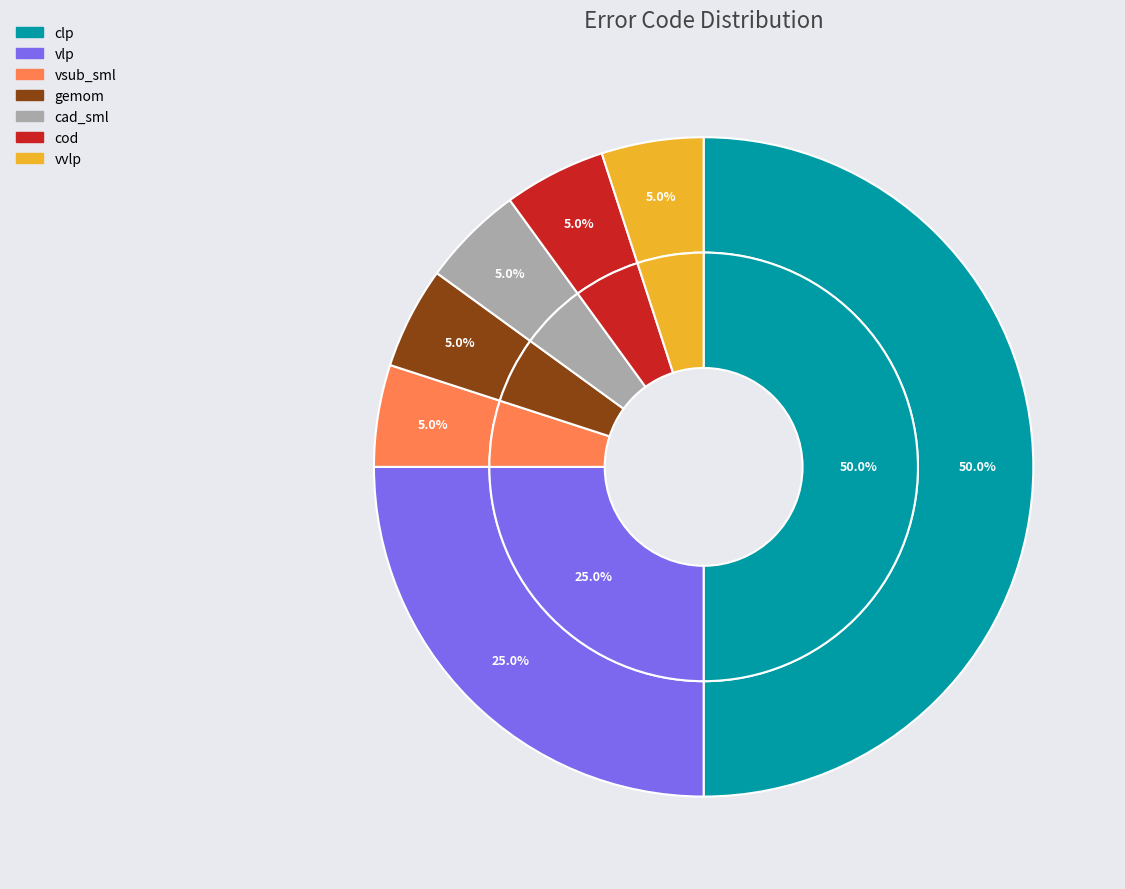

Which slice is the smallest?

vsub_sml